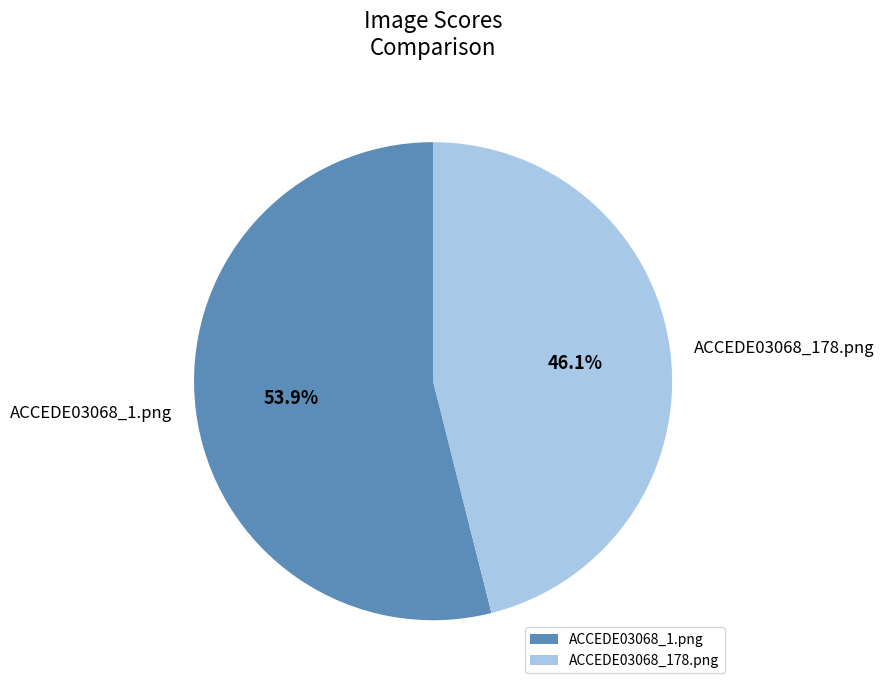

True or false: ACCEDE03068_1.png accounts for 42% of the total.

False